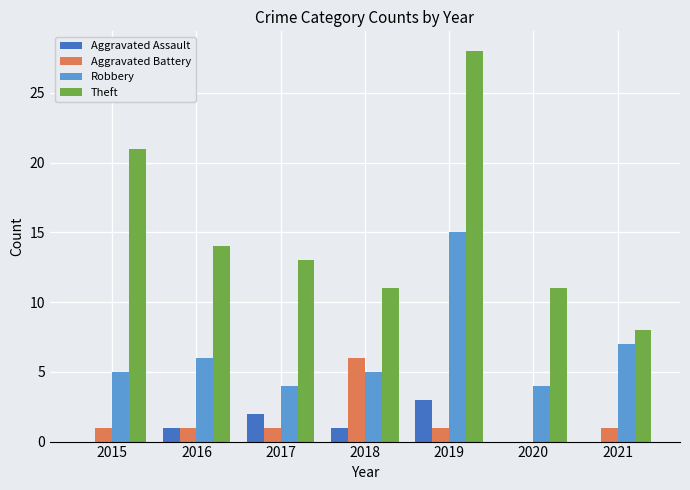

Reading right to left, extract all data points from this chart.

Aggravated Assault: 0	0	3	1	2	1	0
Aggravated Battery: 1	0	1	6	1	1	1
Robbery: 7	4	15	5	4	6	5
Theft: 8	11	28	11	13	14	21